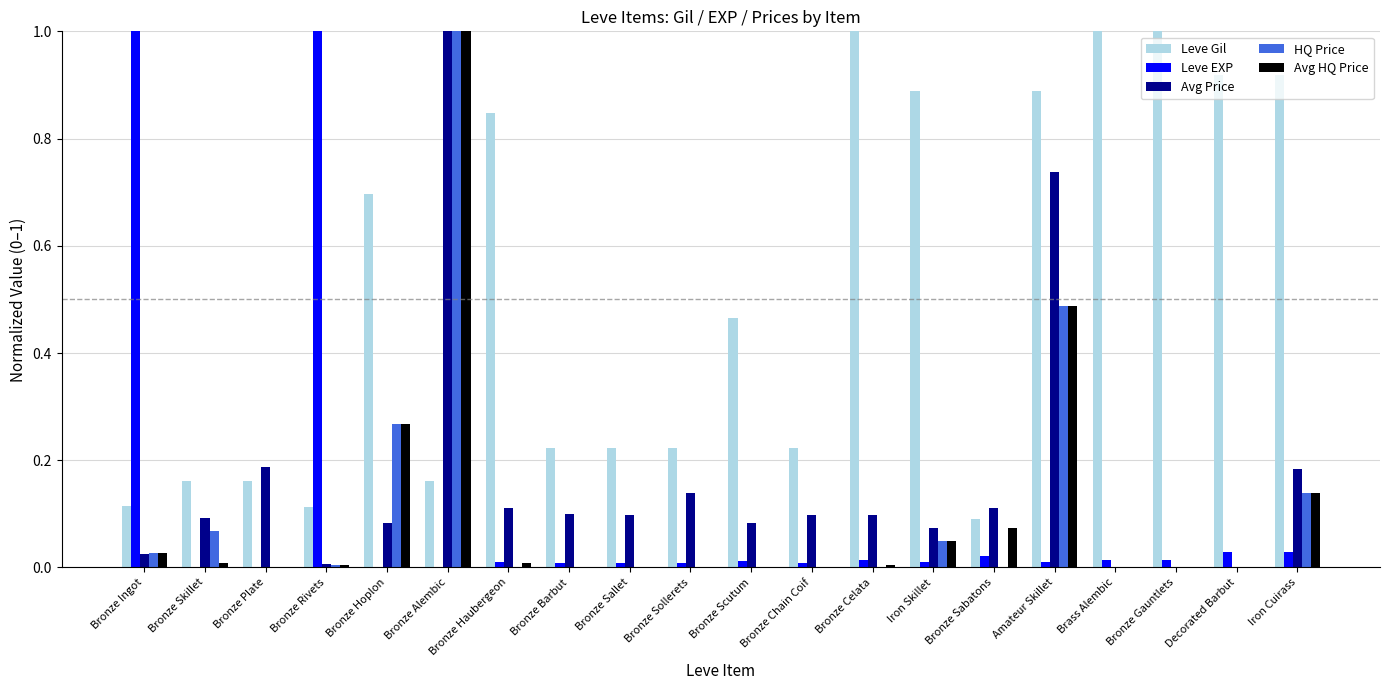

How many groups of bars are there?

20